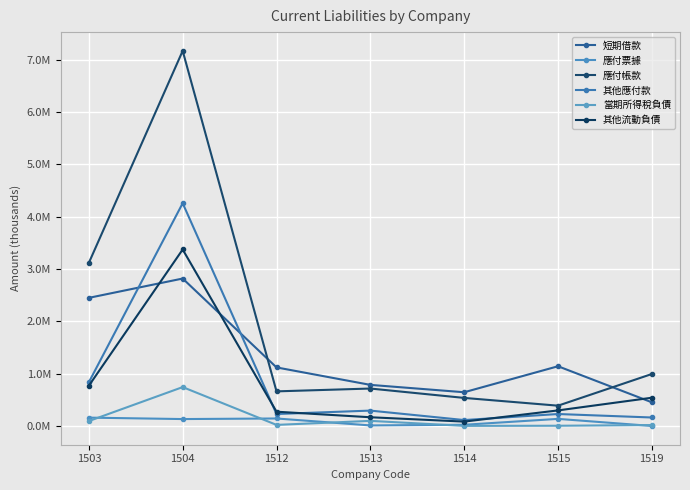

Is this an area chart (filled region under the line)?

No